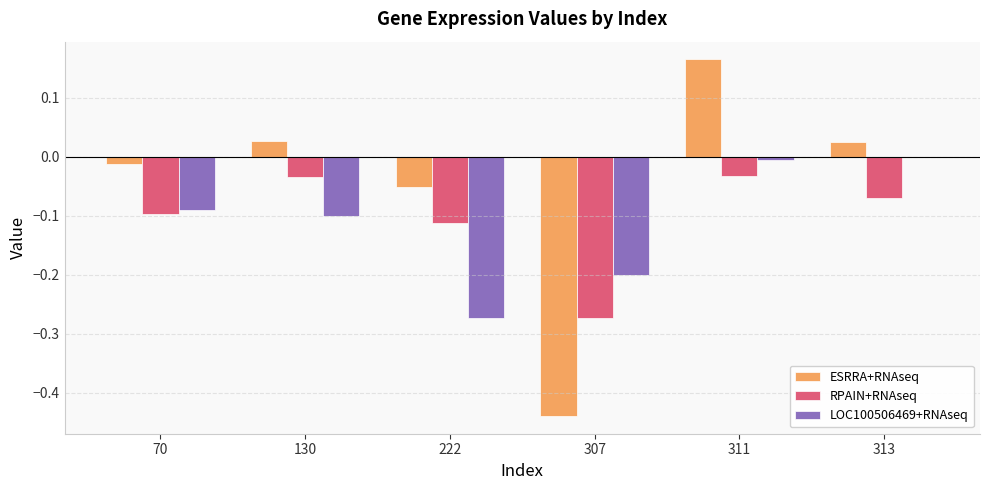

What is the sum of all LOC100506469+RNAseq values?

-0.7